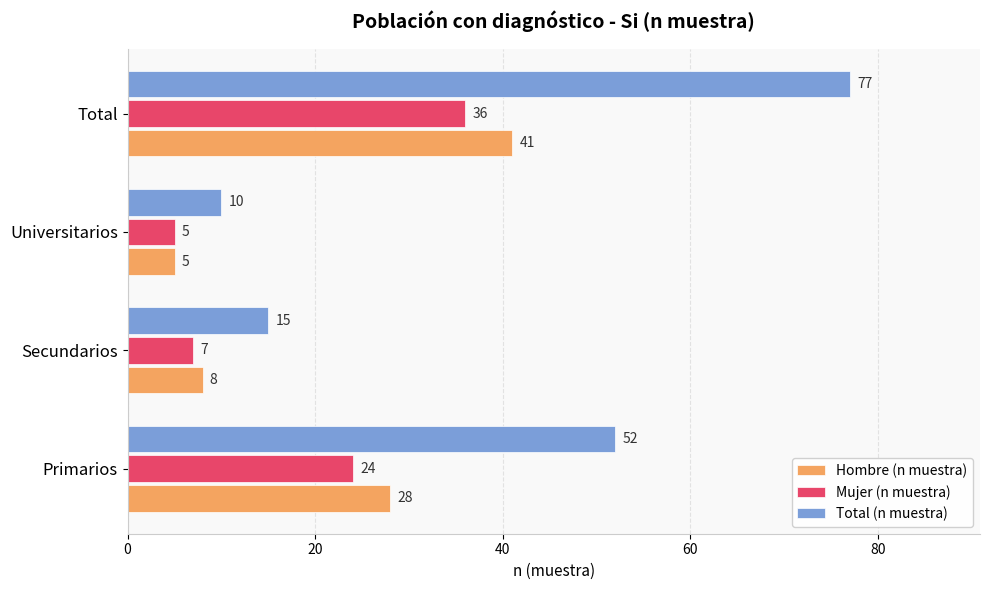

The value of Hombre (n muestra) at Primarios is 45. True or false?

False